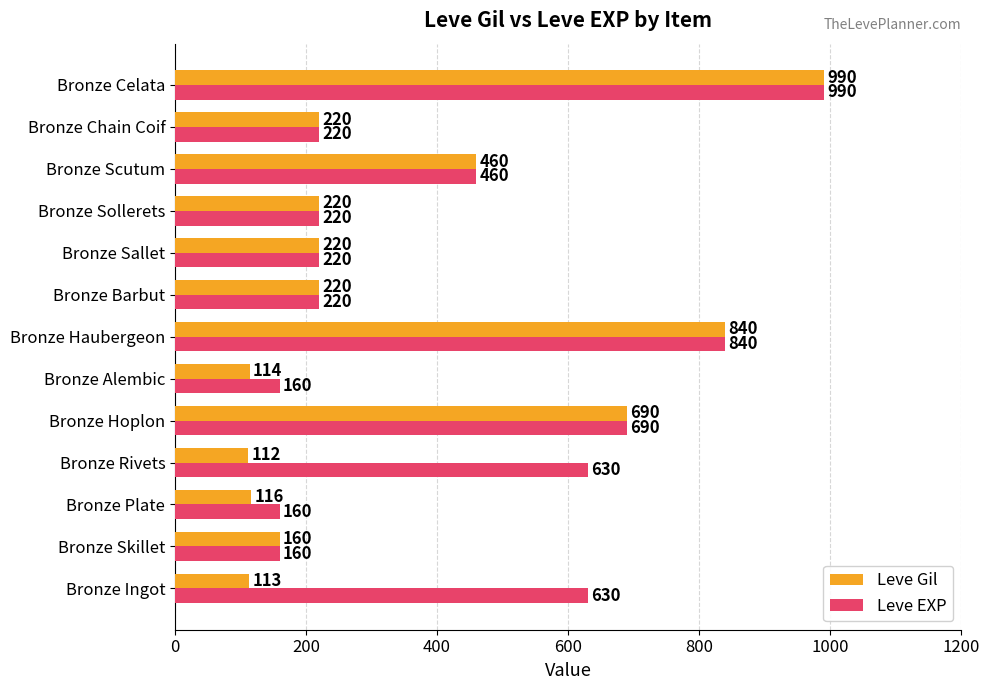

How many data points in Leve EXP are less than 220?

3